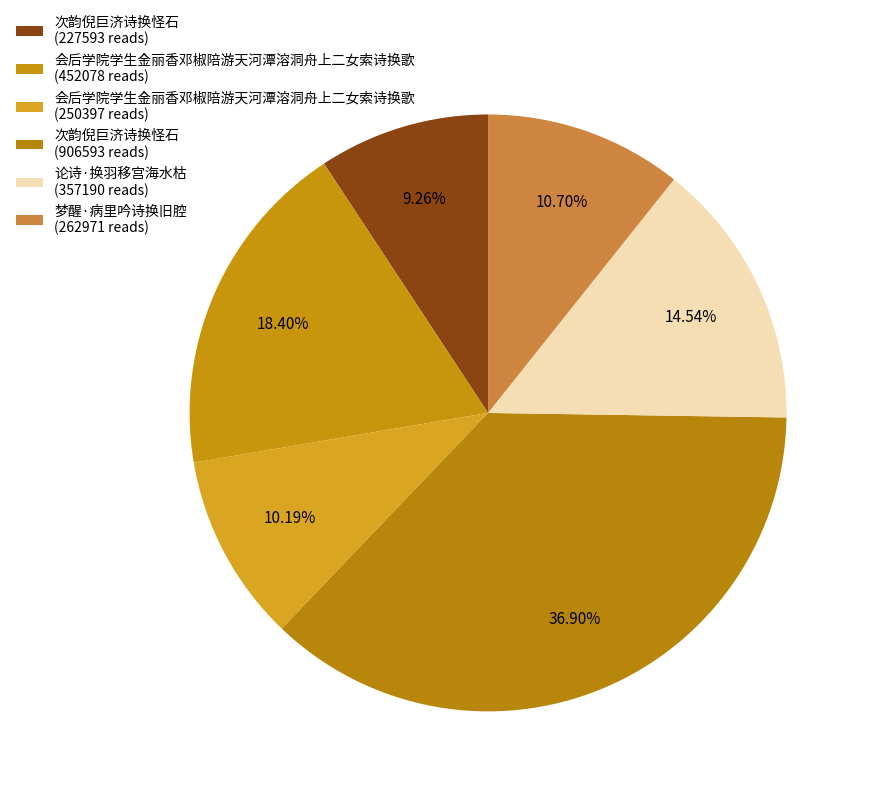

Which slice is the smallest?

次韵倪巨济诗换怪石 (227593 reads)